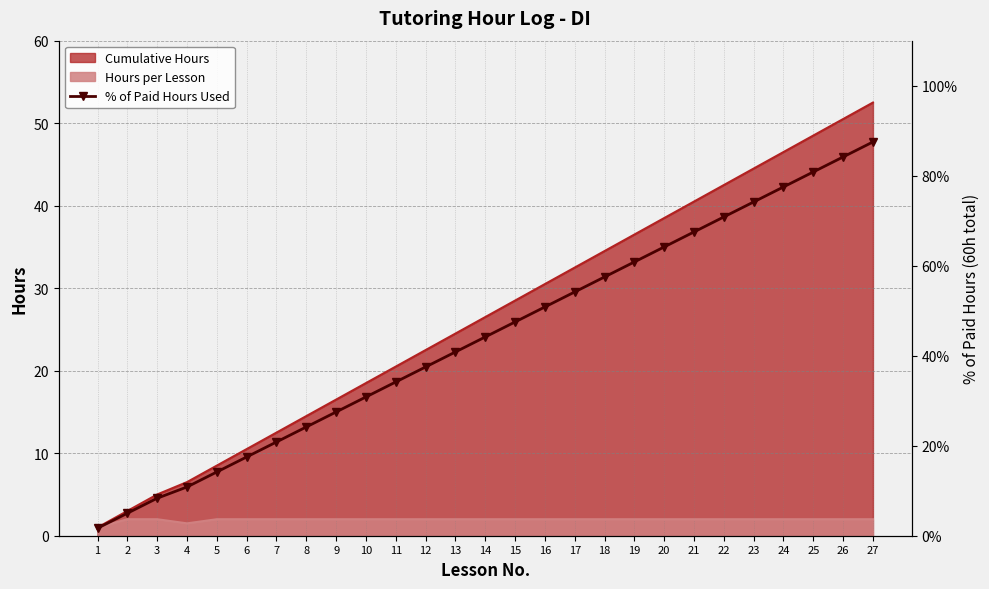

What is the value of the 5th point from the left?

14.2